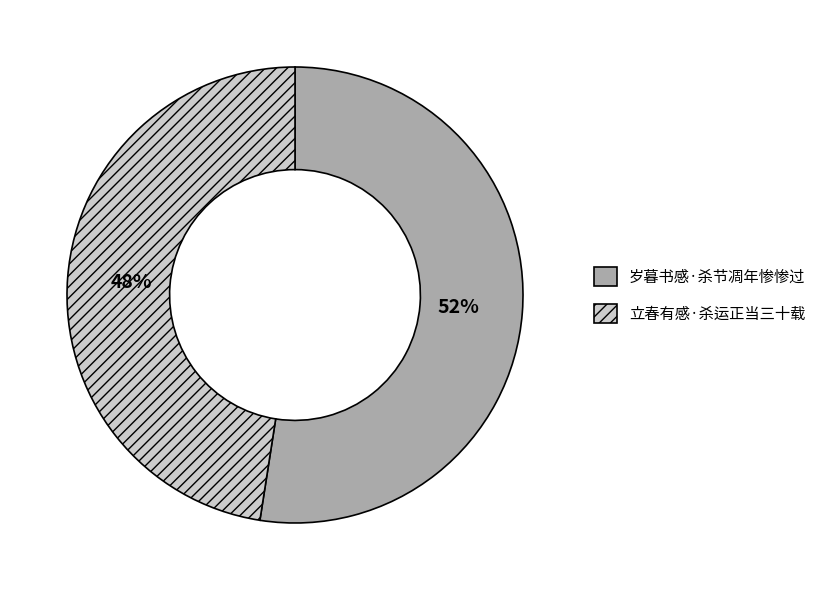

To the nearest percent, what portion does 岁暮书感·杀节凋年惨惨过 represent?

52%